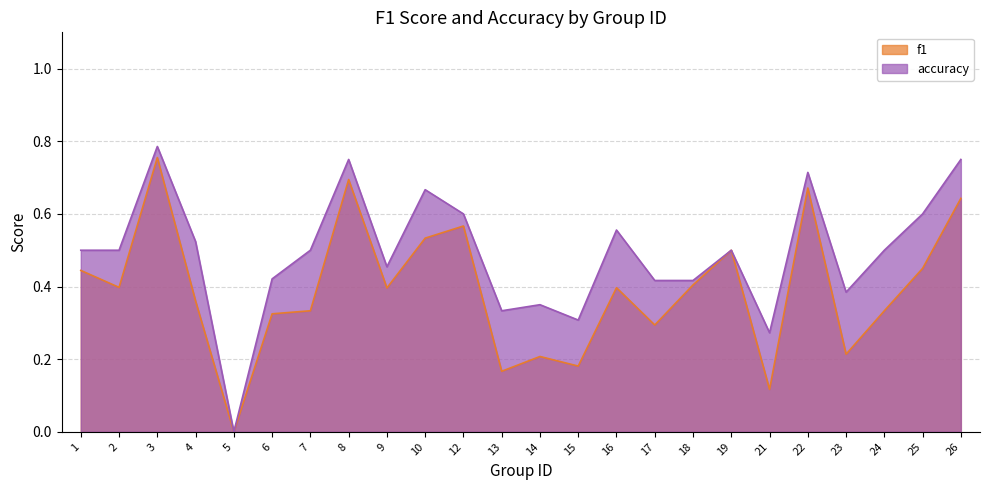

What is the total value across all series at 23?

0.6